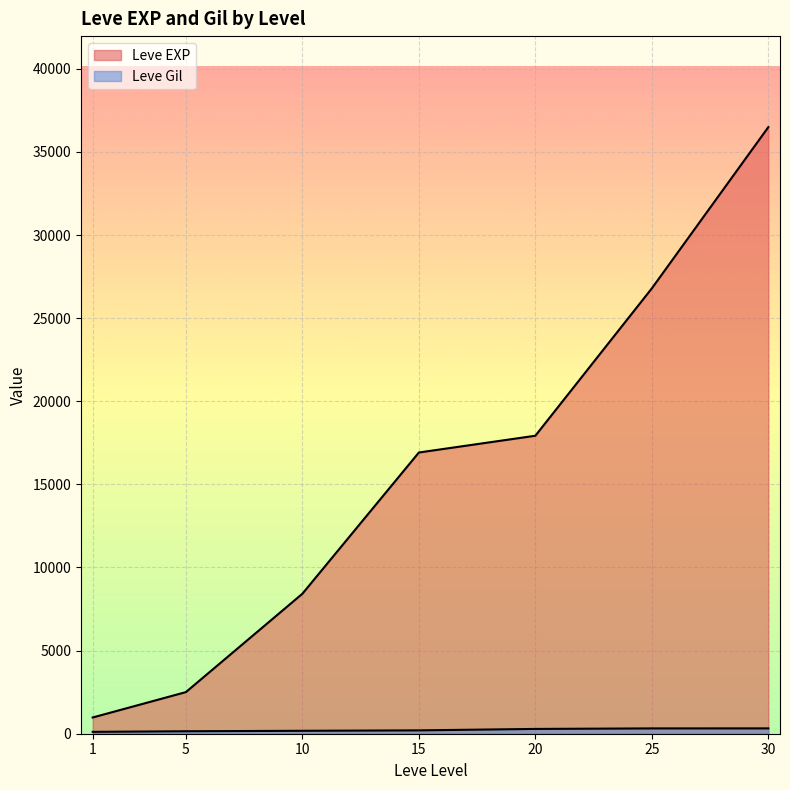

Where is the first local minimum for Leve Gil?

1